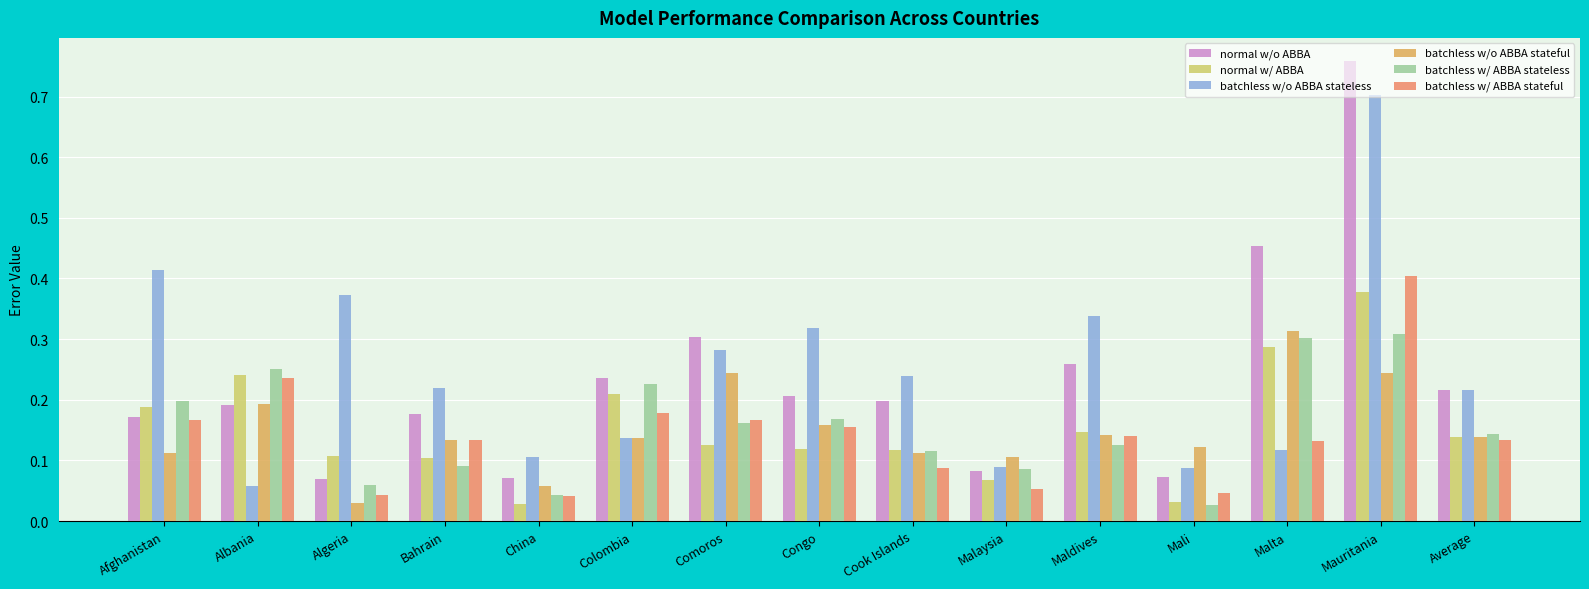

At which category is the sum across all series the highest?

Mauritania